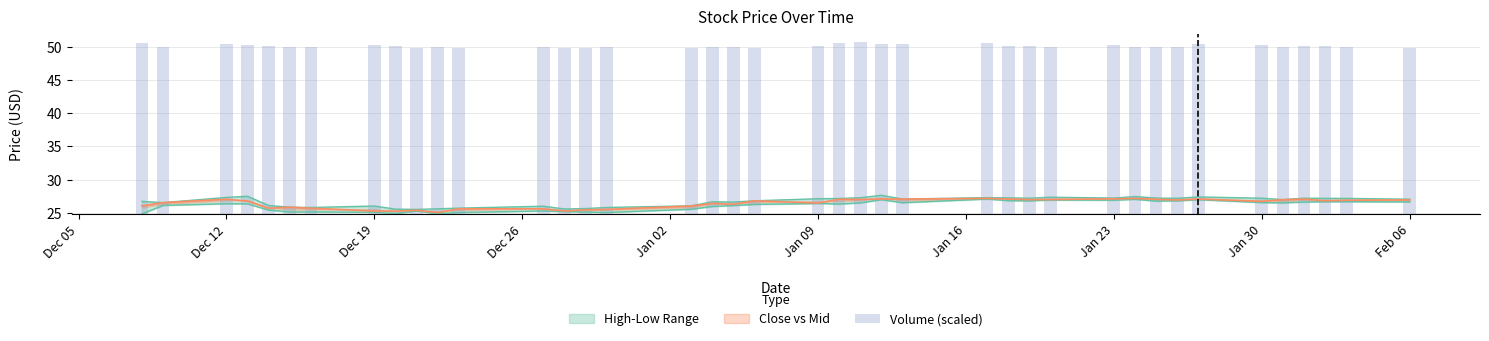

What is the difference between the maximum and minimum values?

0.9